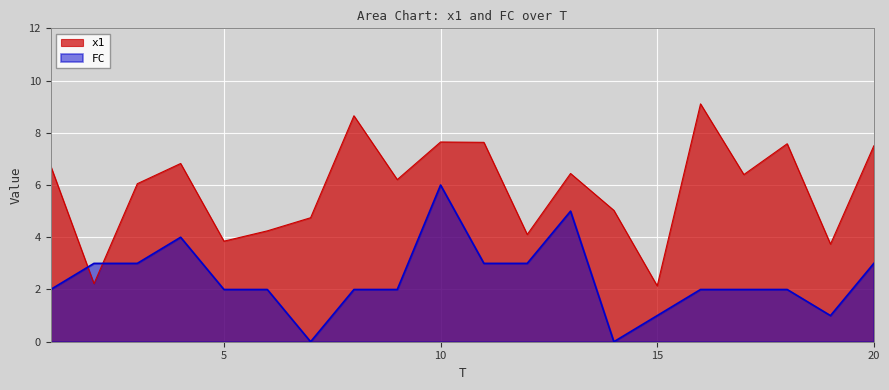

Which series ends up on top after the final intersection of FC and x1?

x1